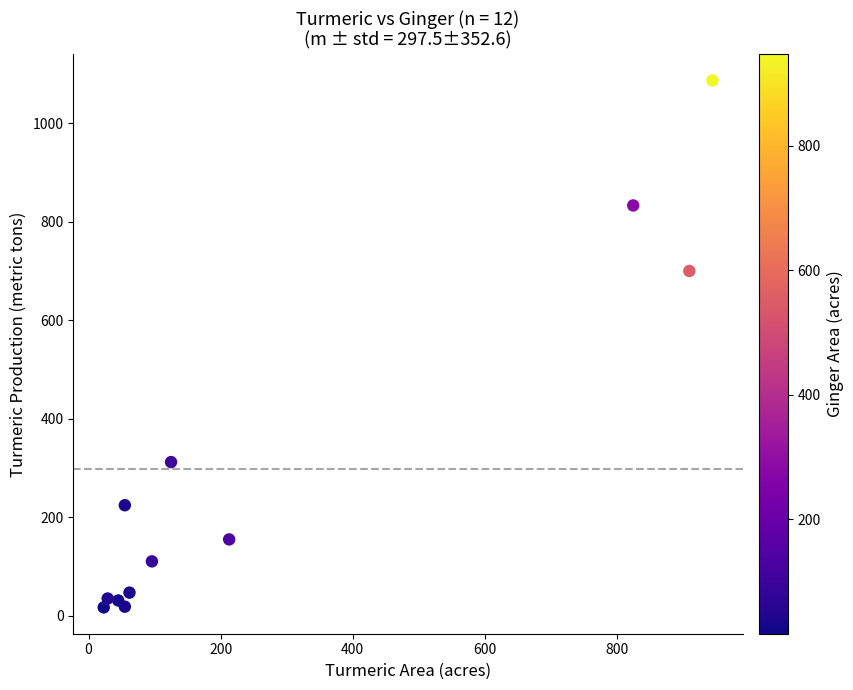

What is the average Y value?

297.5